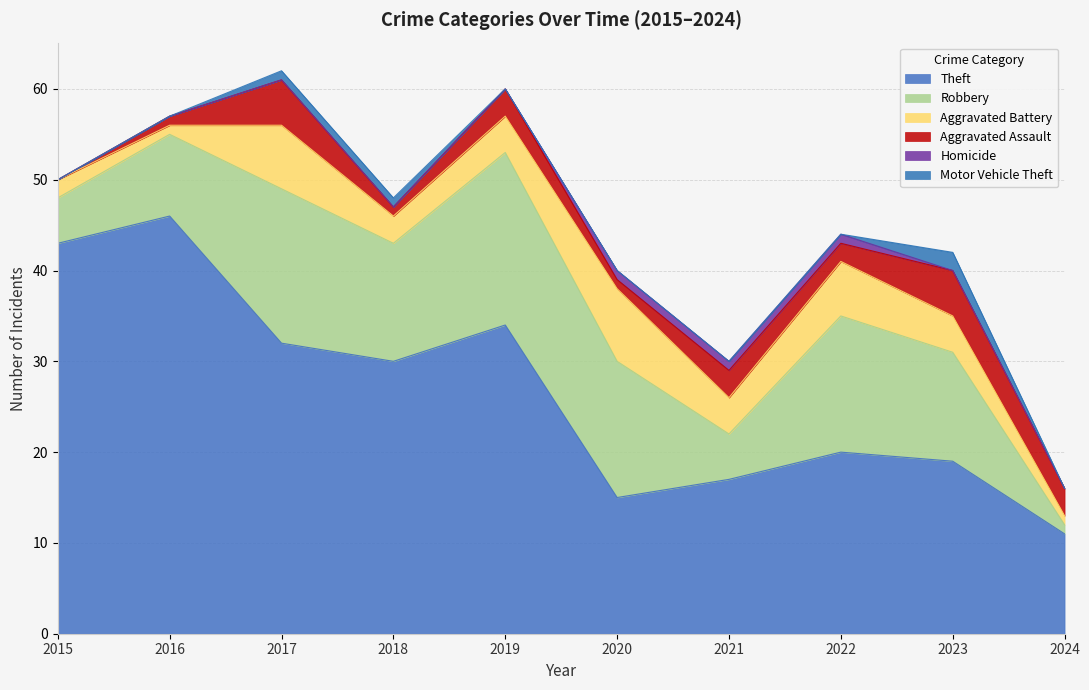

What are all the series names shown in the legend?

Theft, Robbery, Aggravated Battery, Aggravated Assault, Homicide, Motor Vehicle Theft